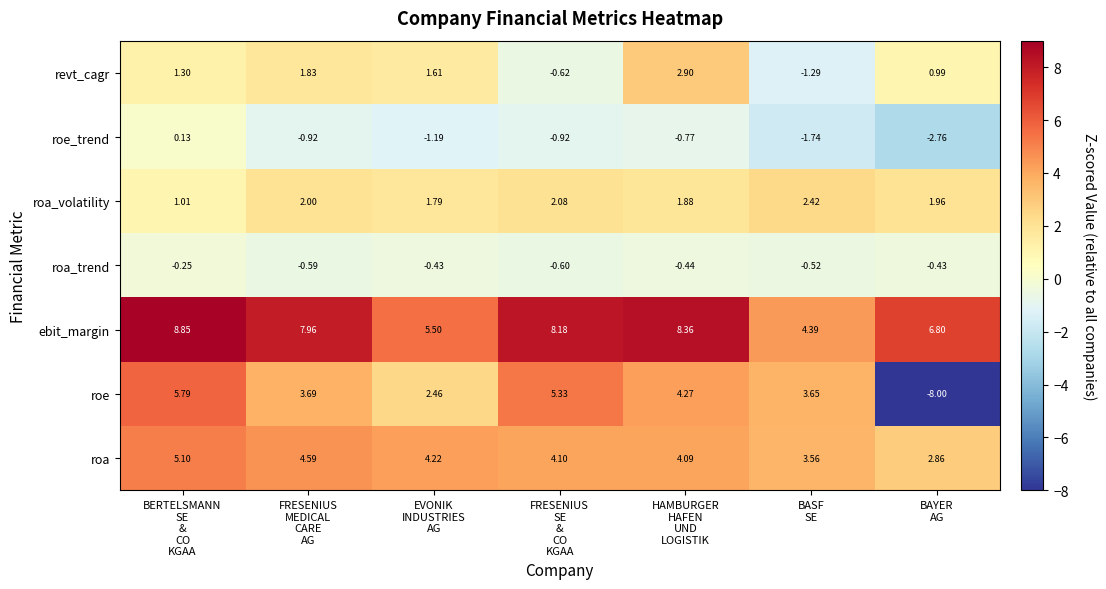

What is the spread (max minus min) of values at BERTELSMANN
SE
&
CO
KGAA?

9.1